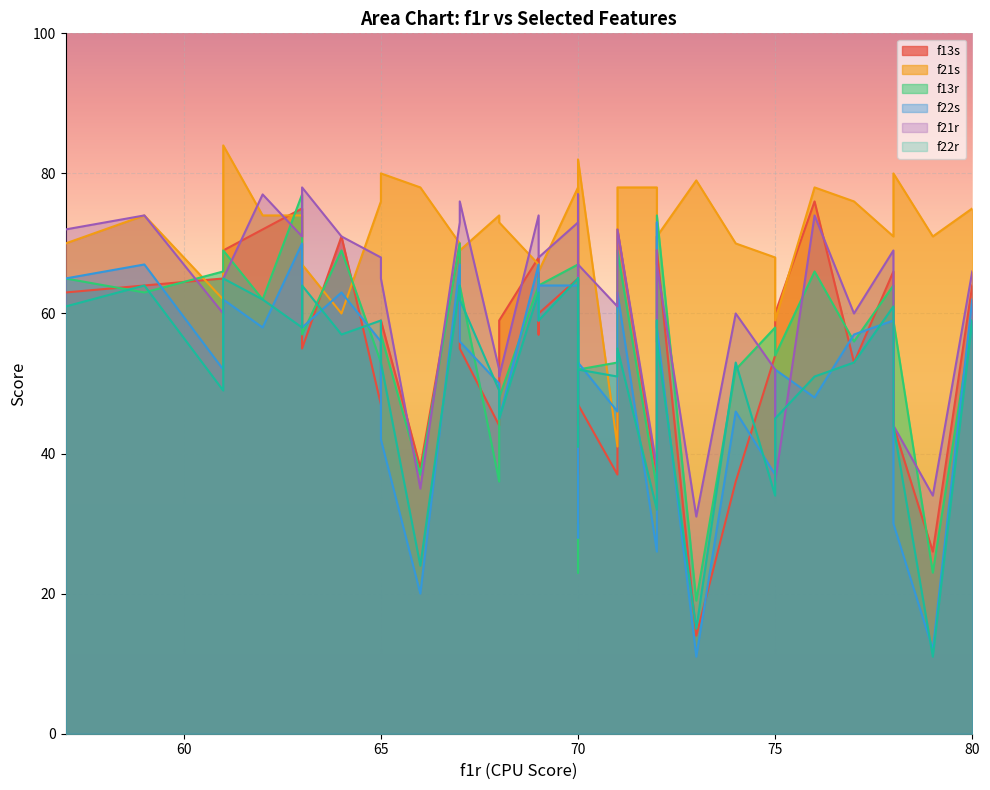

What are all the series names shown in the legend?

f13s, f21s, f13r, f22s, f21r, f22r